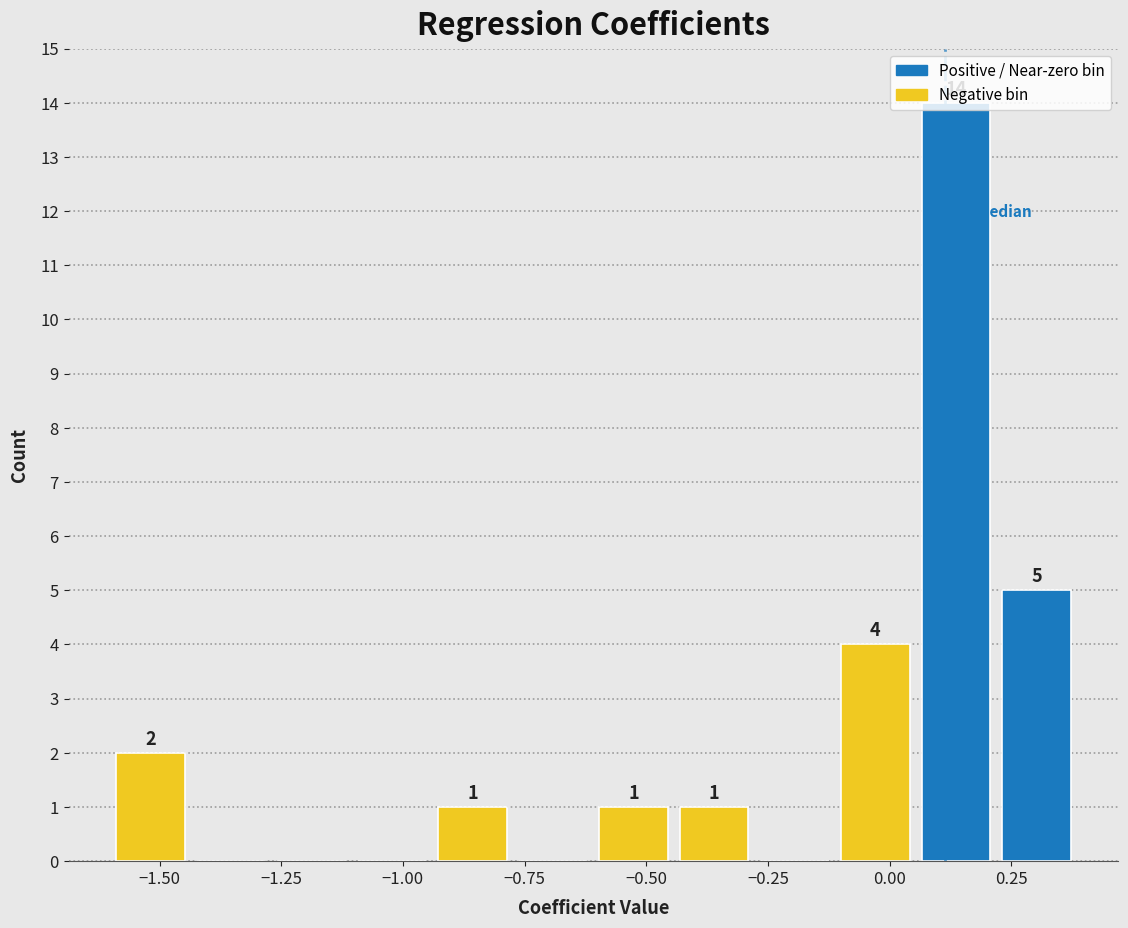

Read against the x-axis, roughly where is the centre of the tallest bar?

0.15